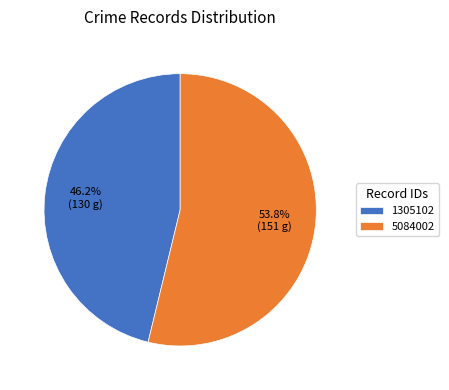

What is the largest slice in the pie chart?

5084002